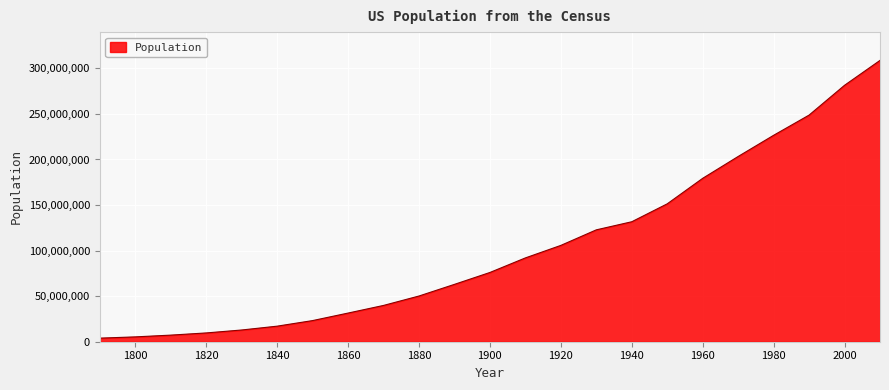

What is the difference between the maximum and minimum values?

304816324